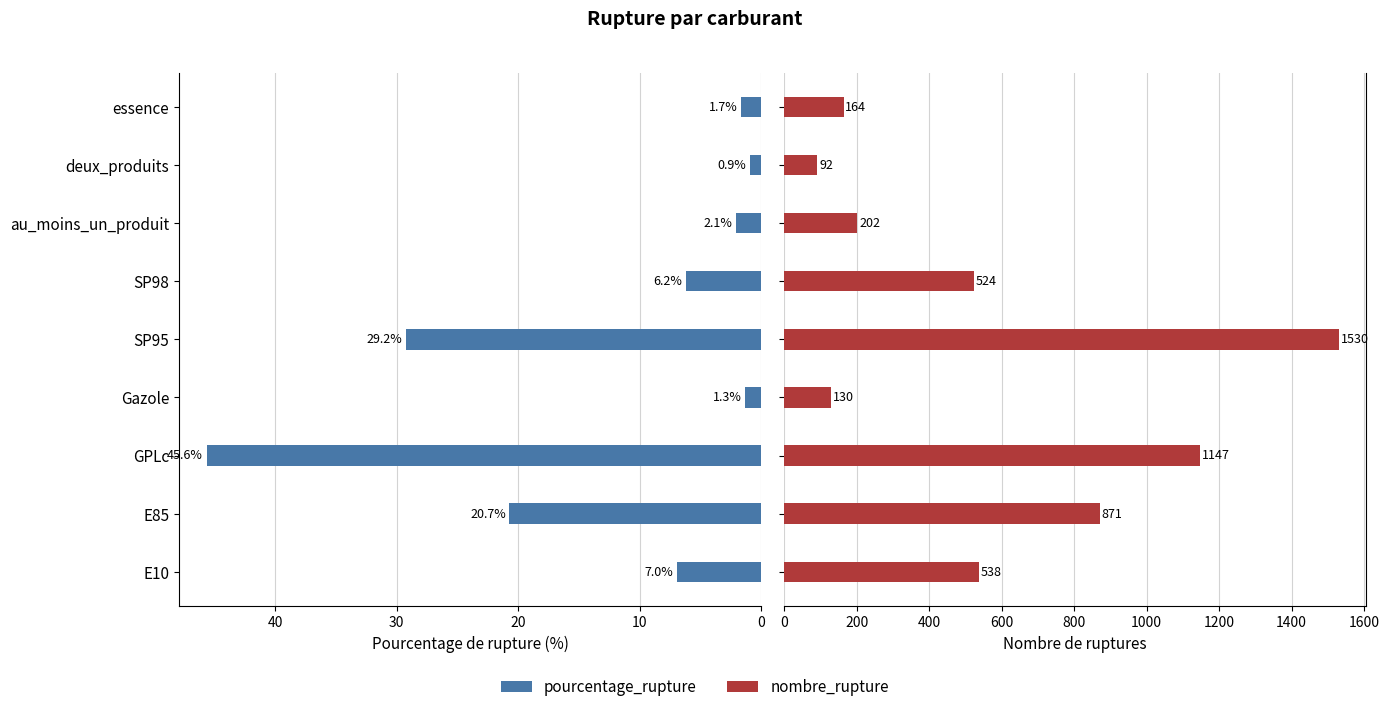

Which series has the largest range (max minus min)?

nombre_rupture